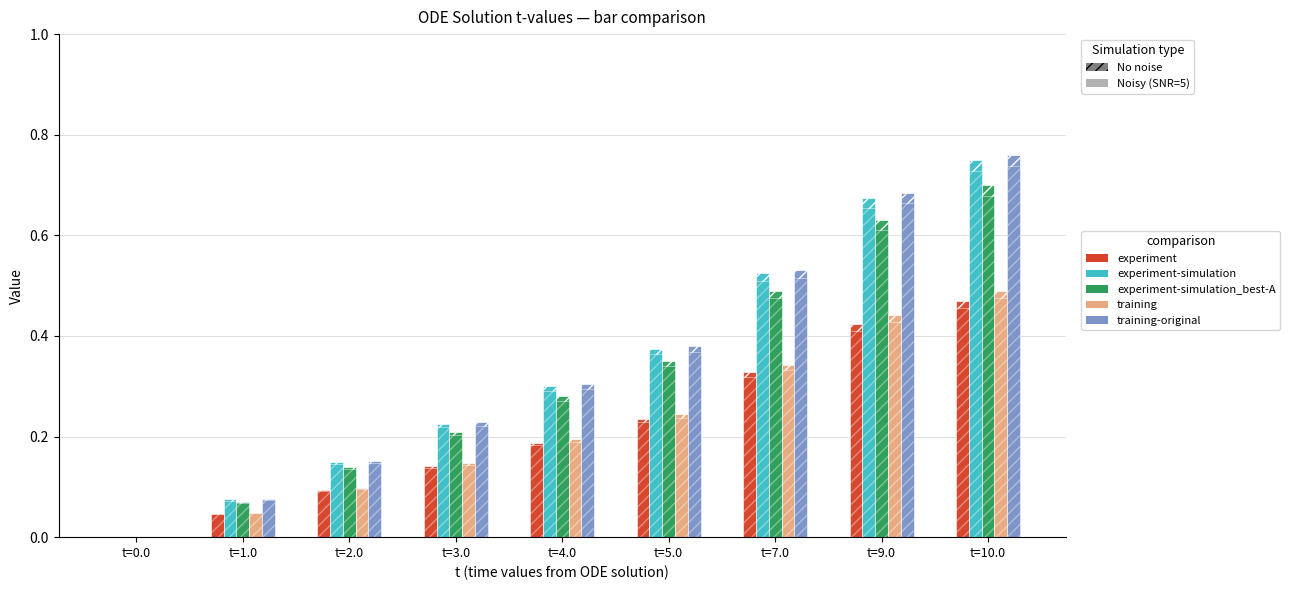

What is the sum of all experiment-simulation values?

3.1